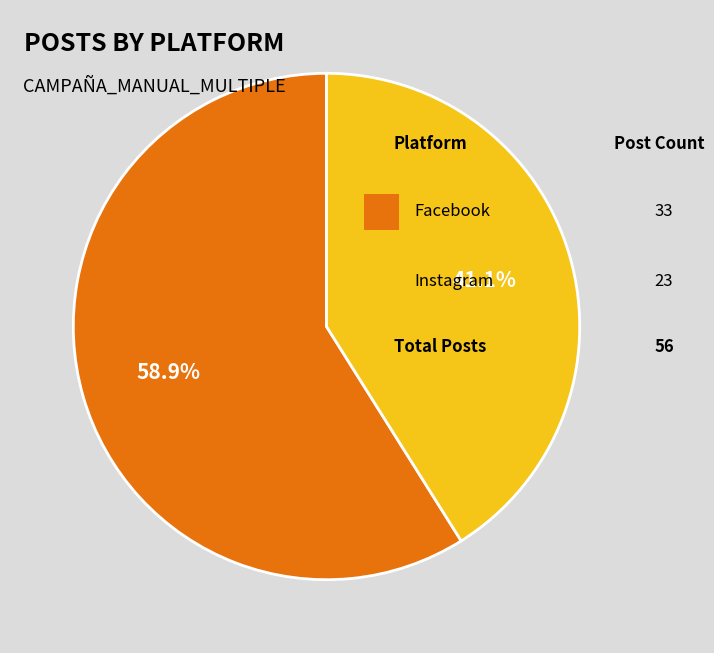

Is there a majority slice in this chart?

Yes